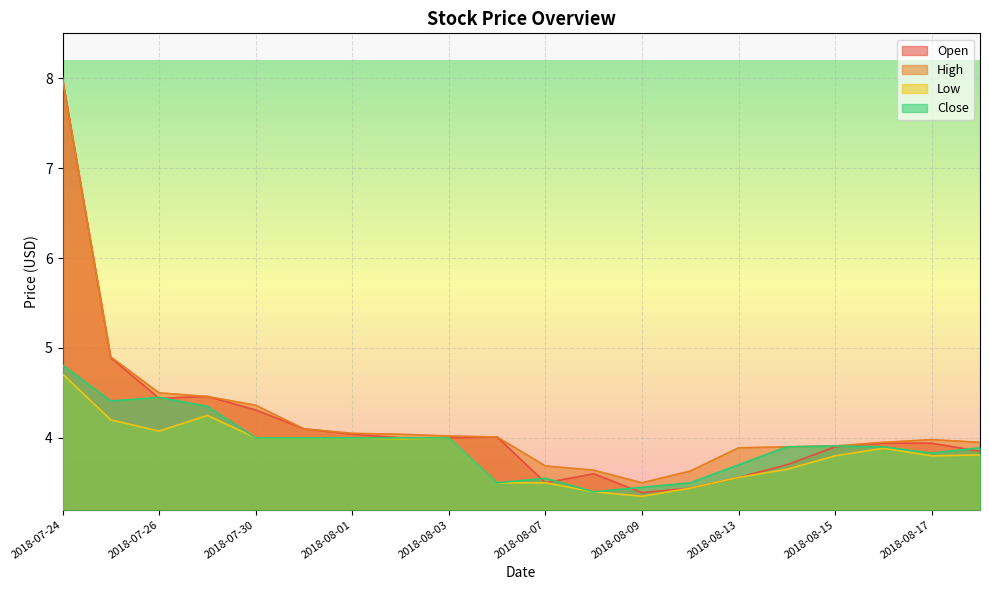

What is the greatest value displayed?

8.0